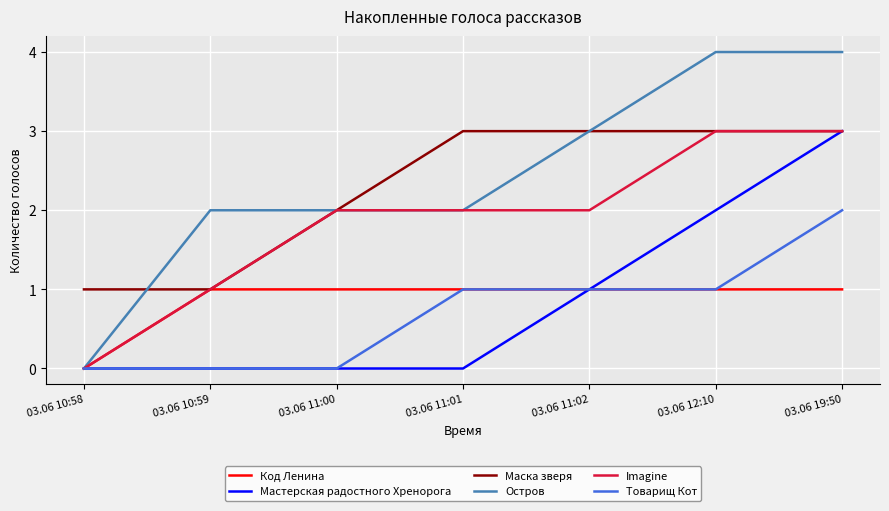

What is the average value of the Остров series?

2